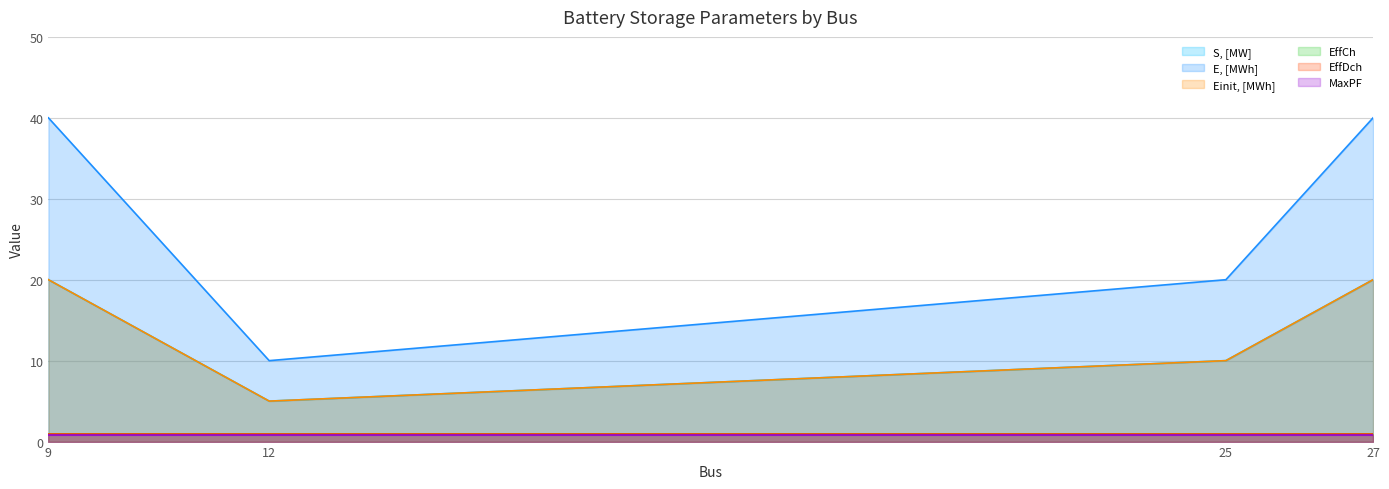

Count the E, [MWh] values in the range 20 to 40.

3